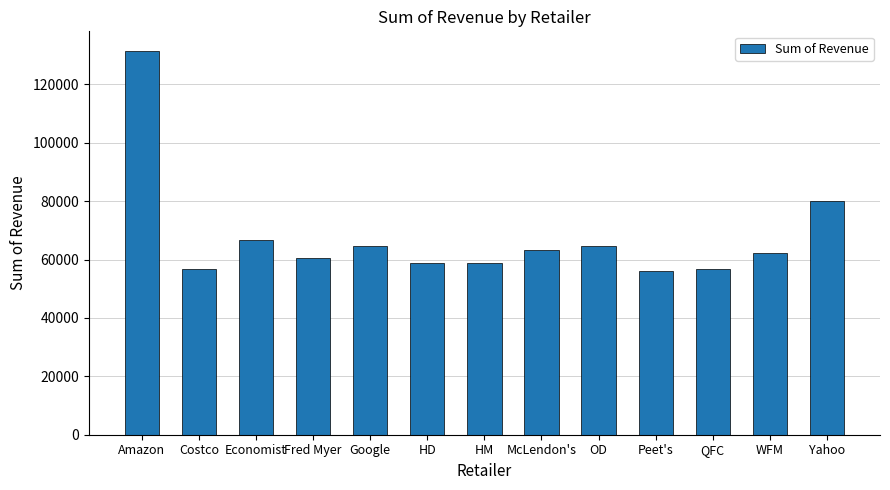

What is the approximate value at Yahoo?

80061.4